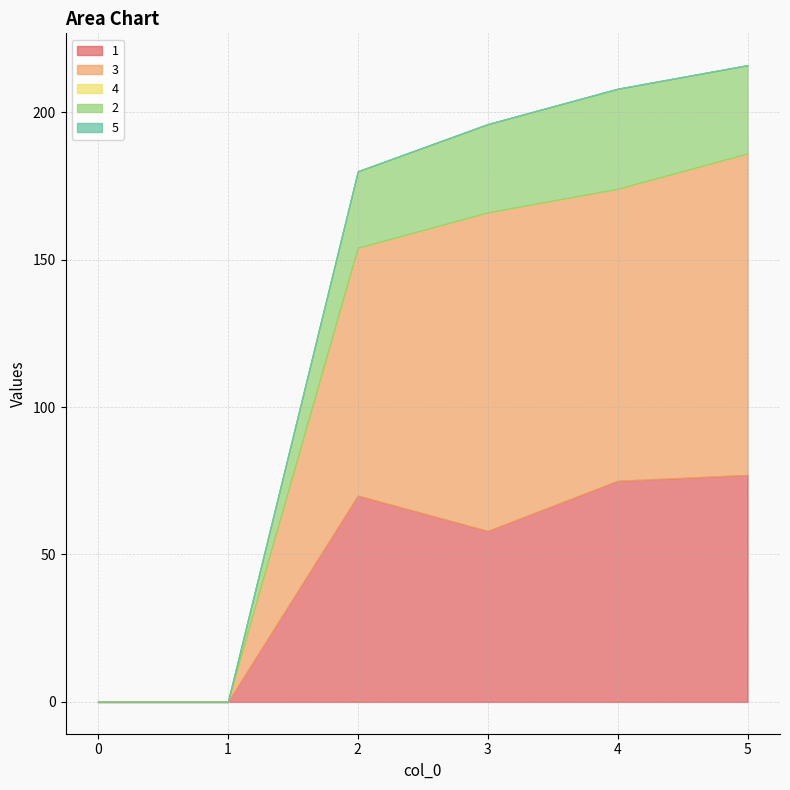

Between 1 and 4, which is larger?

4